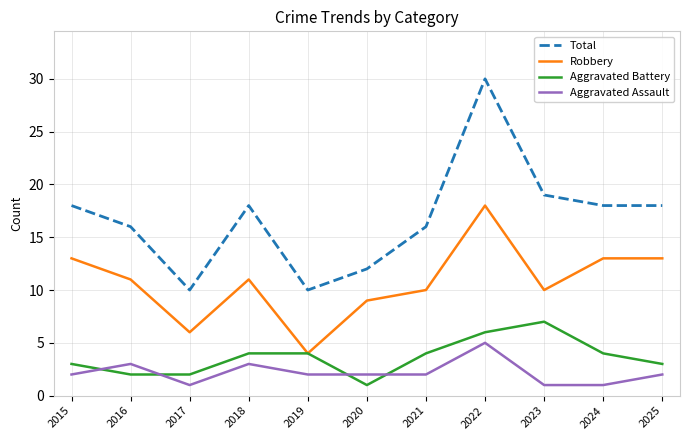

Which series has the widest spread of values?

Total